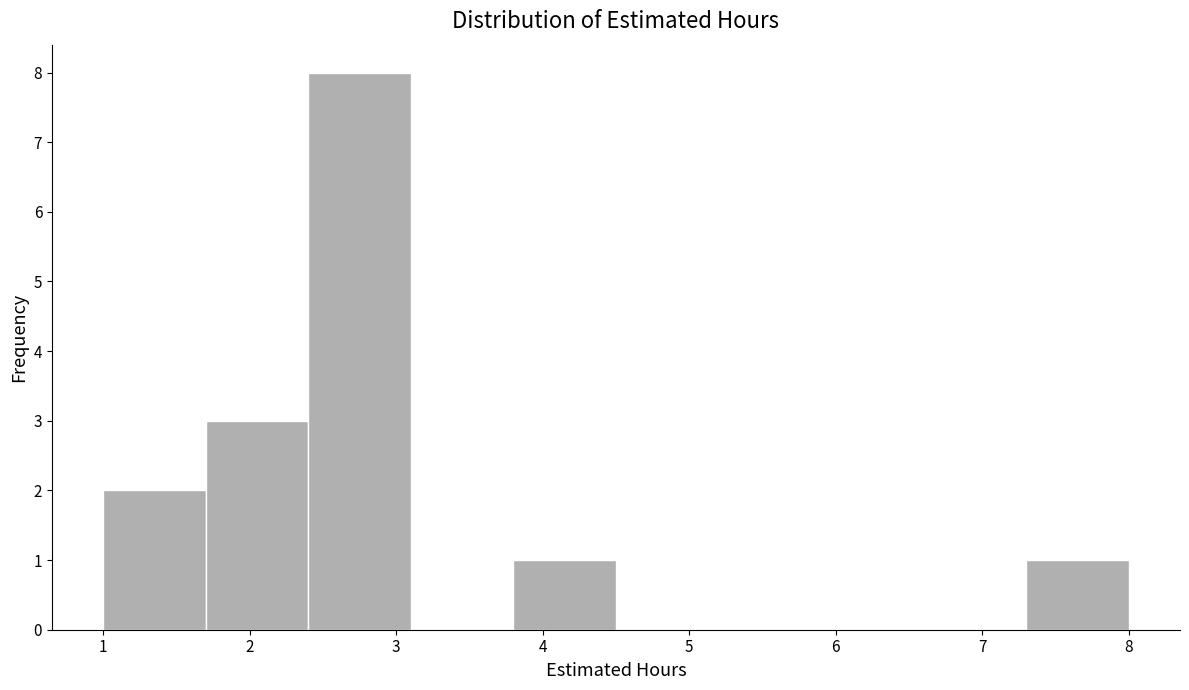

What is the height of the bar covering 2.4 to 3.1 on the x-axis? The values are not printed on the chart, so give them approximately, as read against the axis.

8